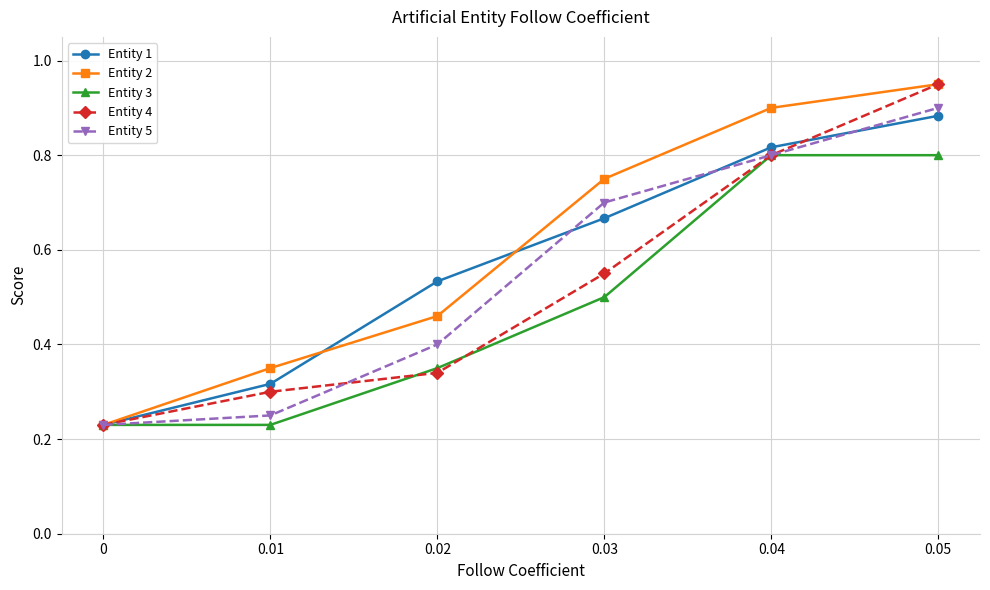

What is the total value across all series at 0.04?

4.1